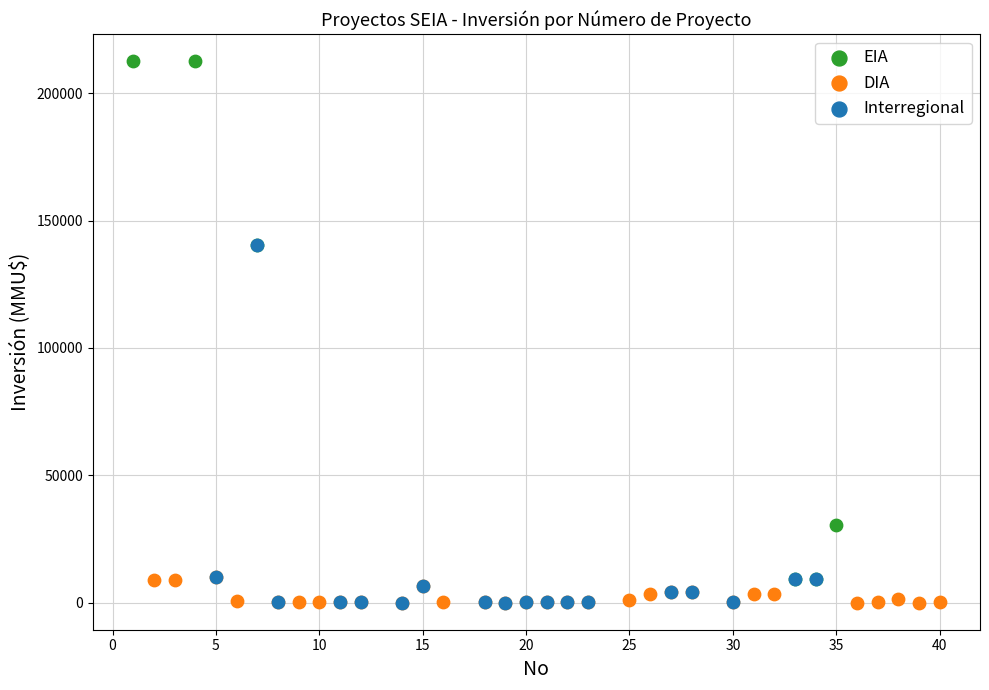

Which series has the largest Y range (max minus min)?

EIA